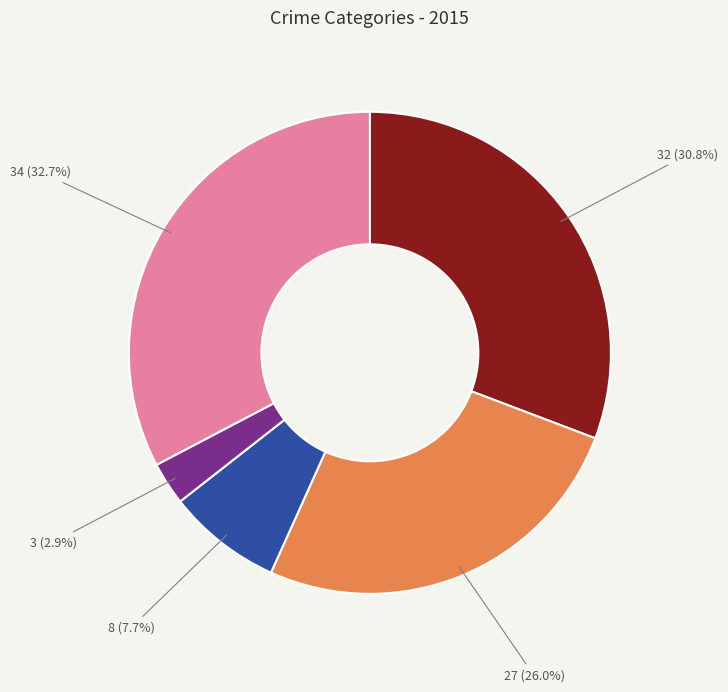

Is there any slice that represents more than half of the pie?

No